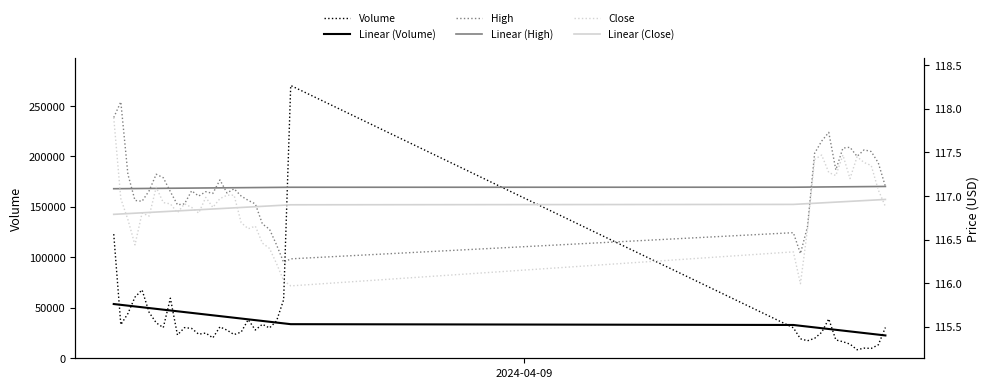

Which series has the largest total across all categories?

Volume